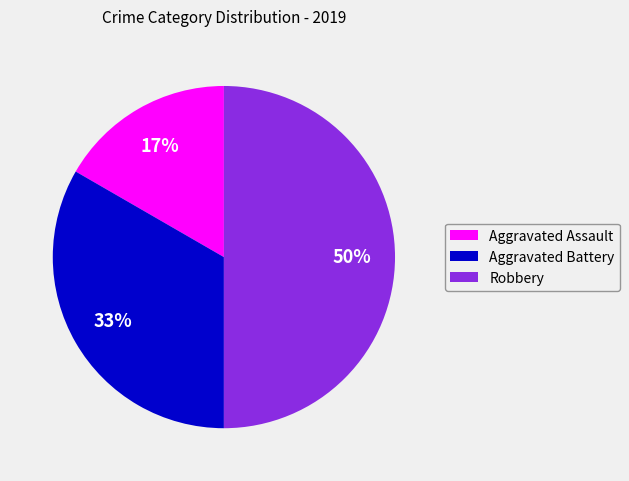

Count the number of slices in the pie.

3